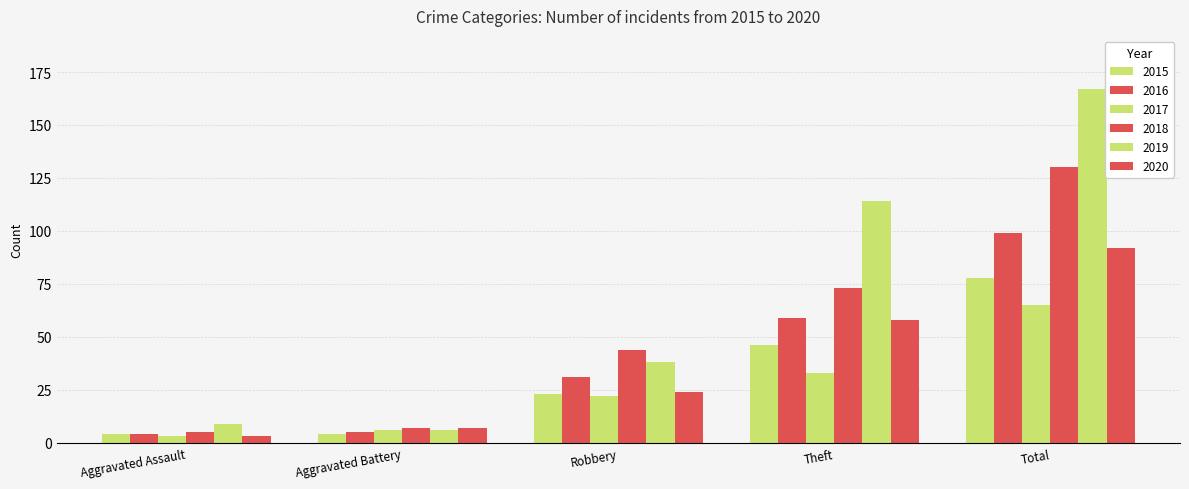

Which series has the largest total across all categories?

2019